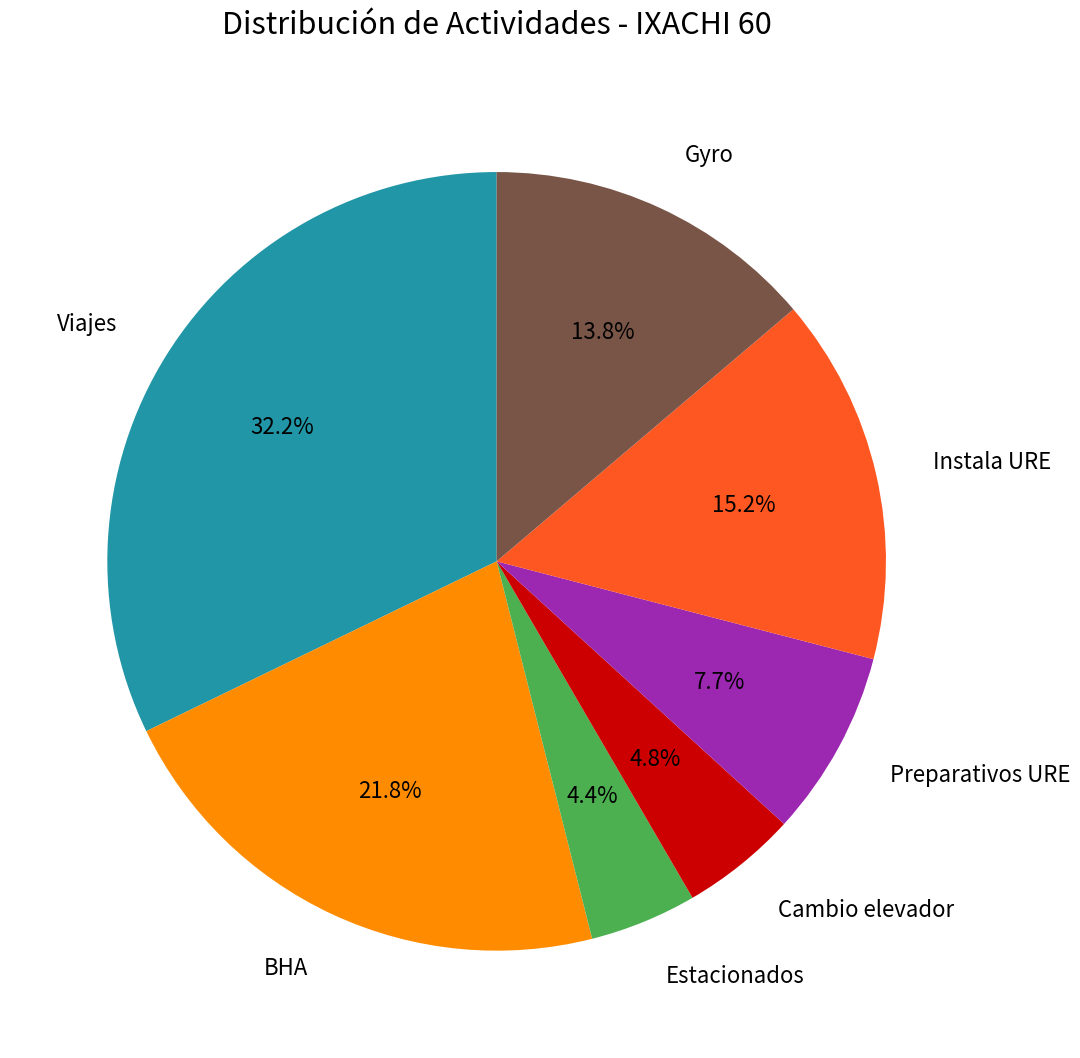

Which has a higher value, BHA or Cambio elevador?

BHA